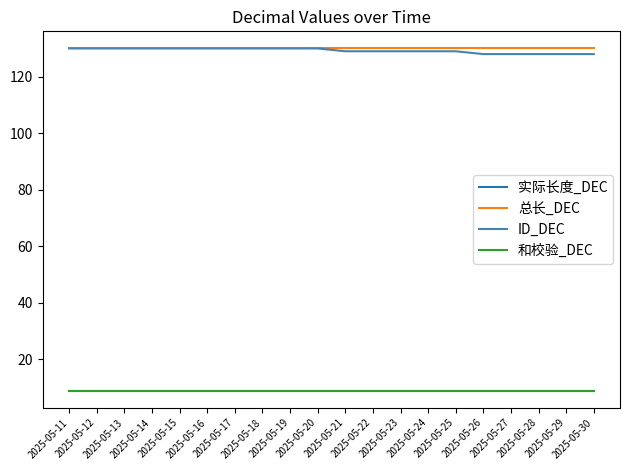

Which category has the lowest value in the 和校验_DEC series?

2025-05-11